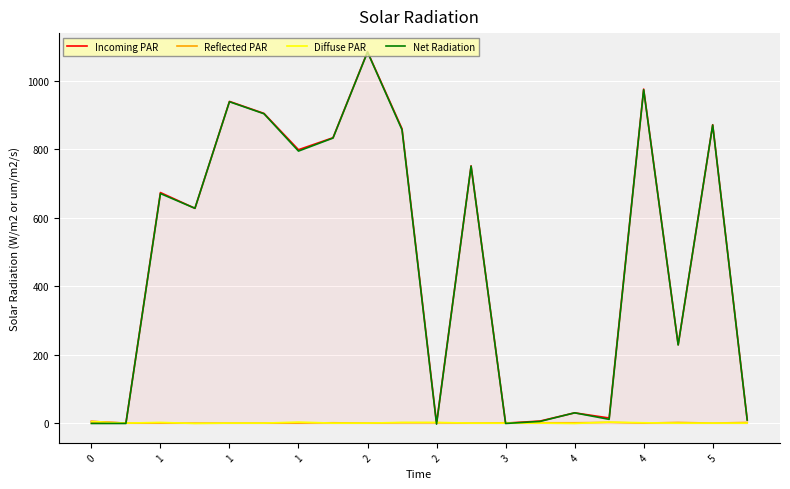

What is the highest value of the Net Radiation series?

1084